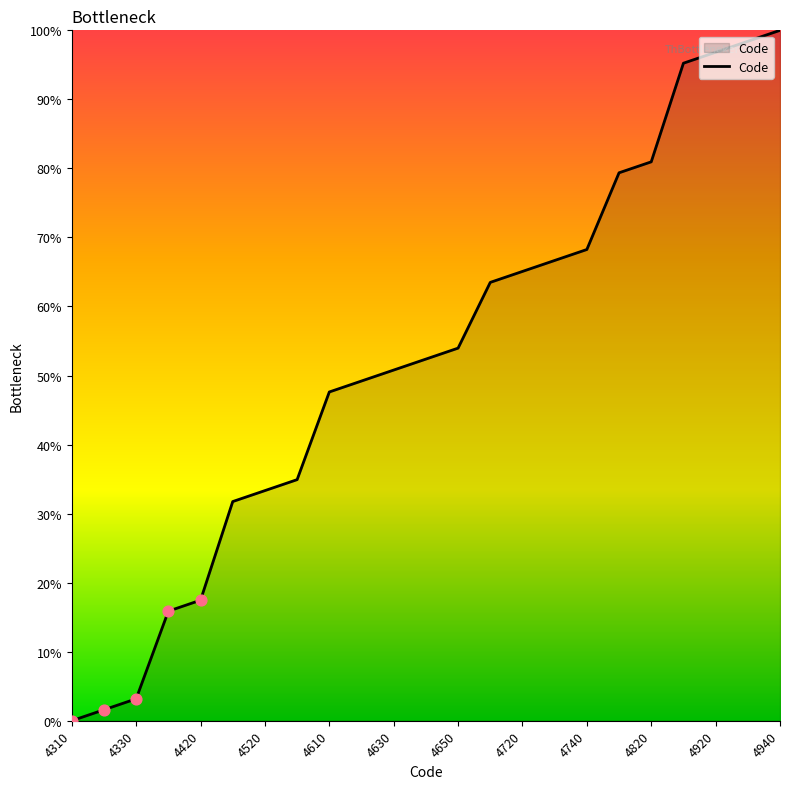

What is the maximum value shown in the chart?

100.0